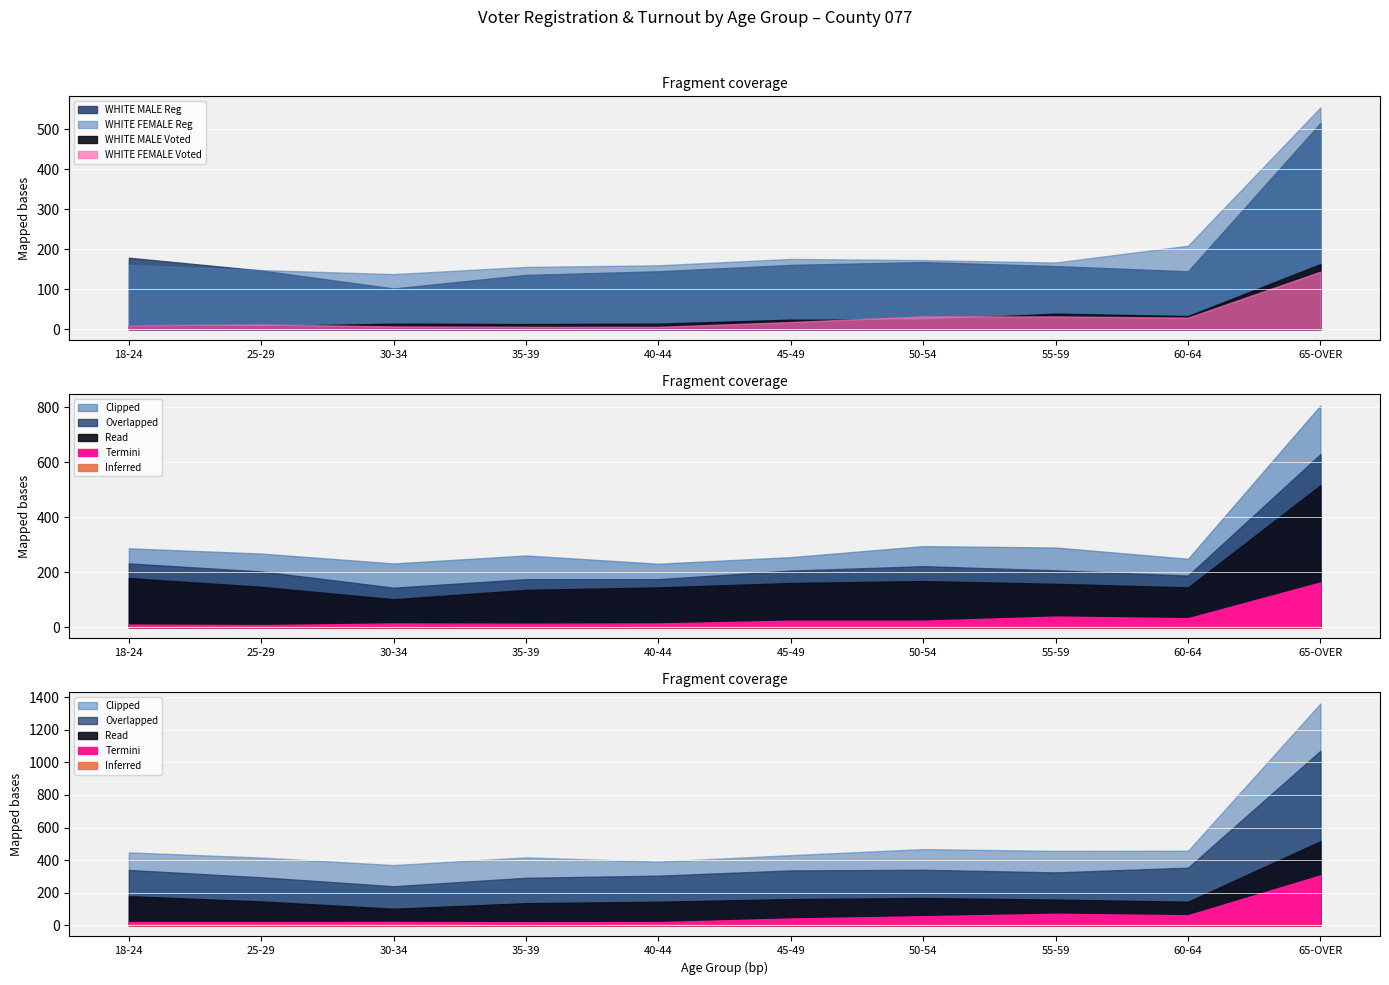

Which series has the widest spread of values?

WHITE FEMALE Reg